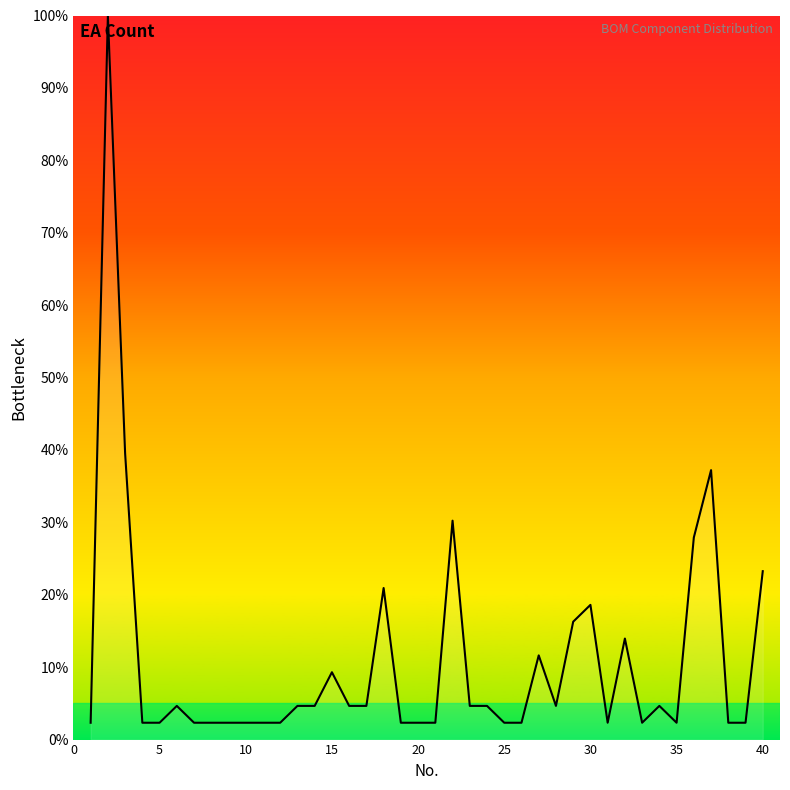

What is the difference between the maximum and minimum values?

97.7